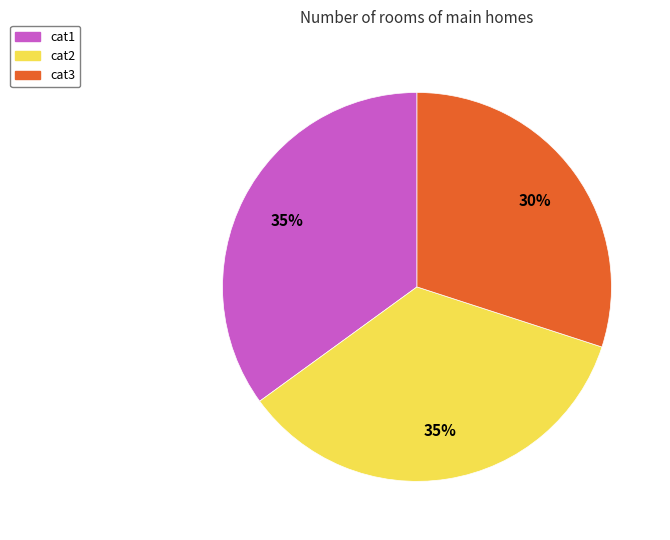

Do cat2 and cat1 together represent more than half of the pie?

Yes